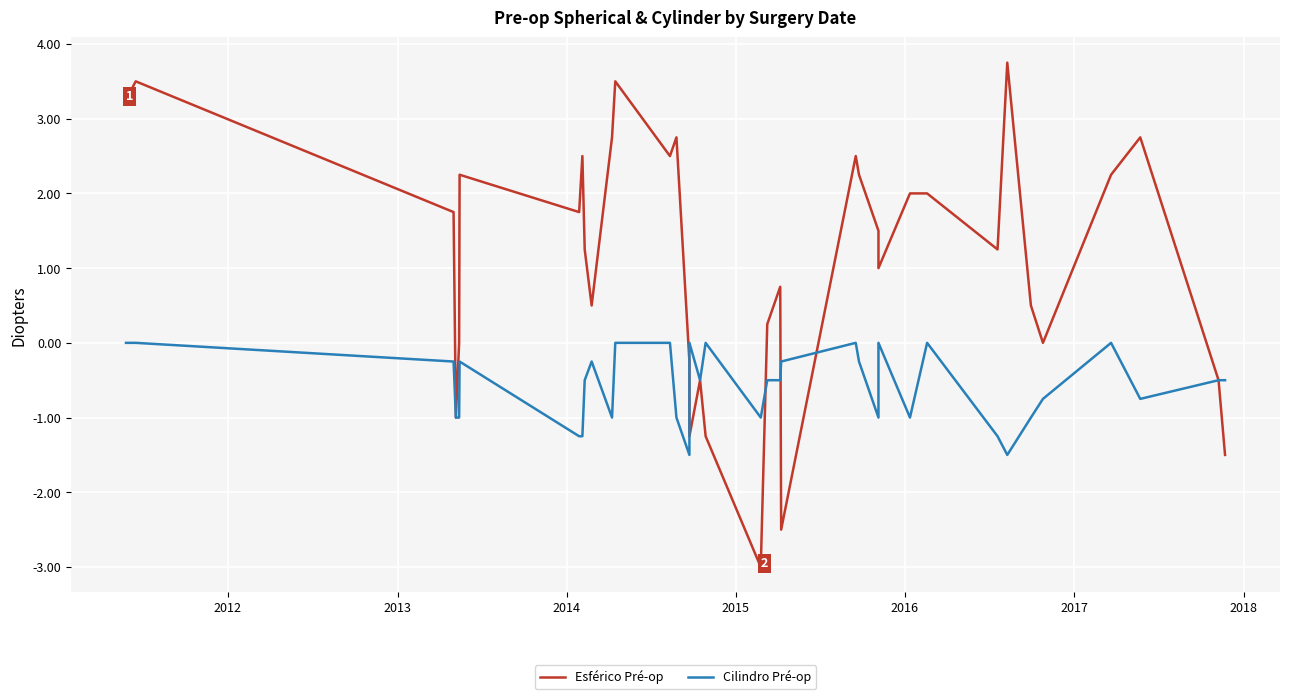

How many distinct data groups are displayed?

2